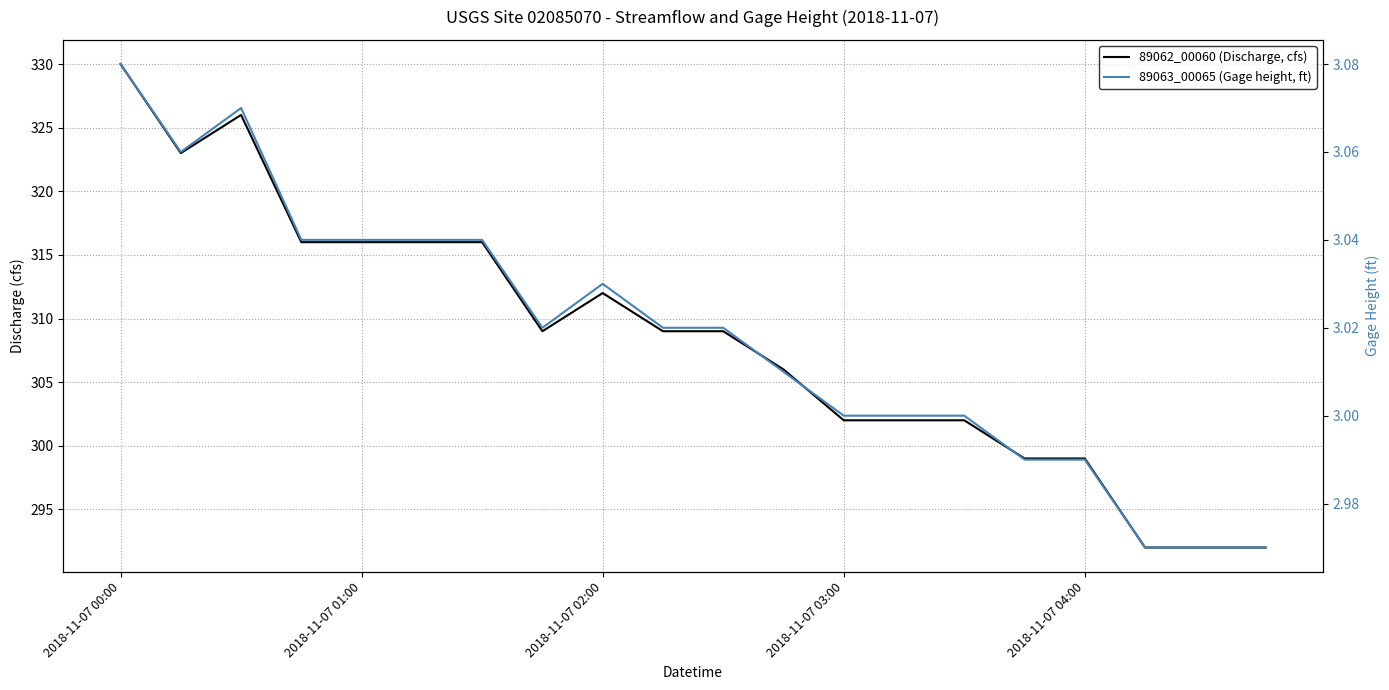

Which category has the highest value in the 89063_00065 (Gage height, ft) series?

2018-11-07 00:00